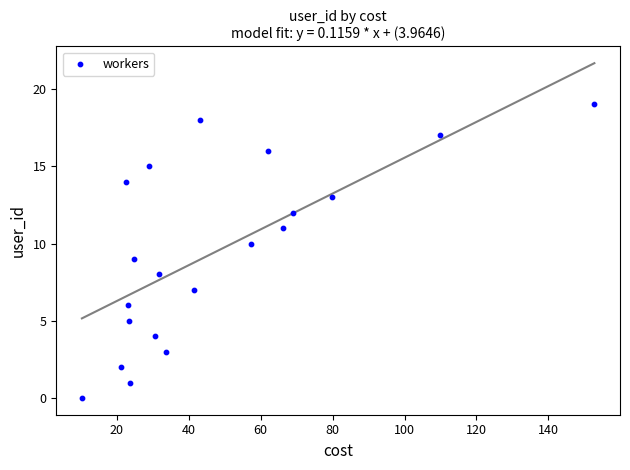

What is the range of Y values (max minus min)?

19